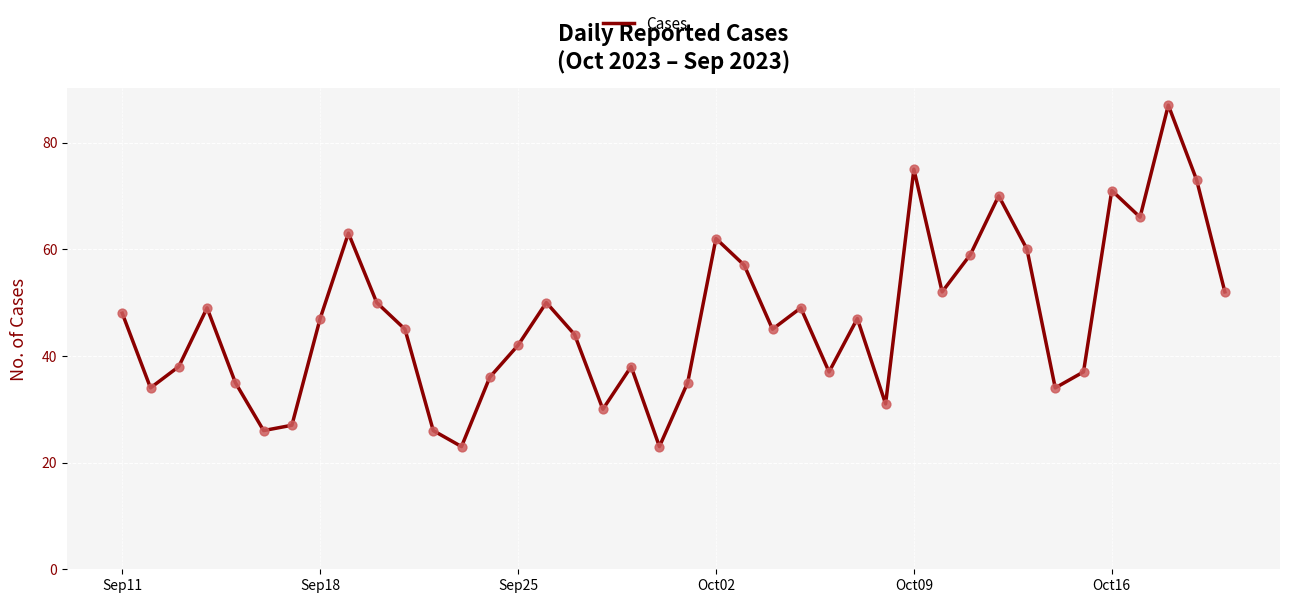

What is the greatest value displayed?

87